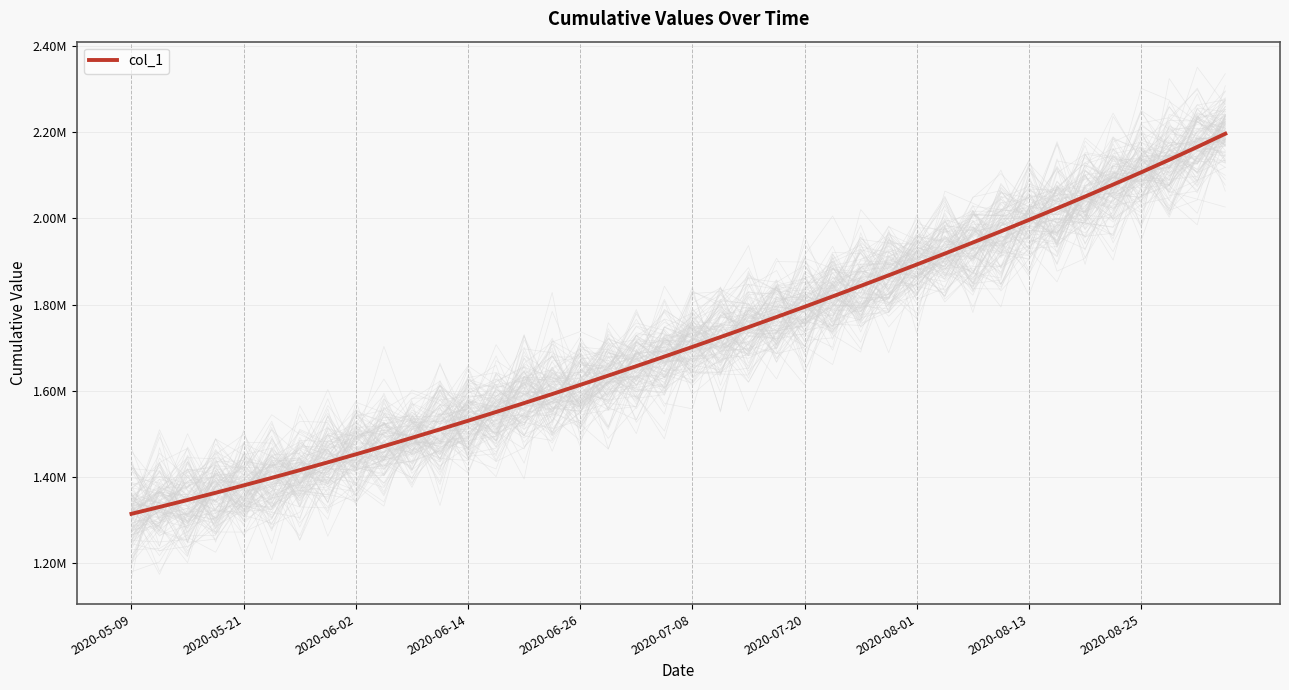

How many lines are shown in the chart?

1